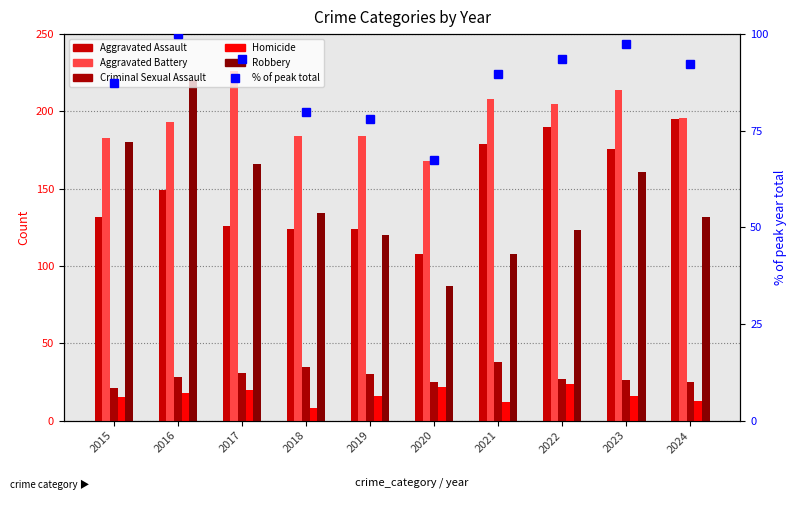

What is the minimum value for Criminal Sexual Assault?

21.0